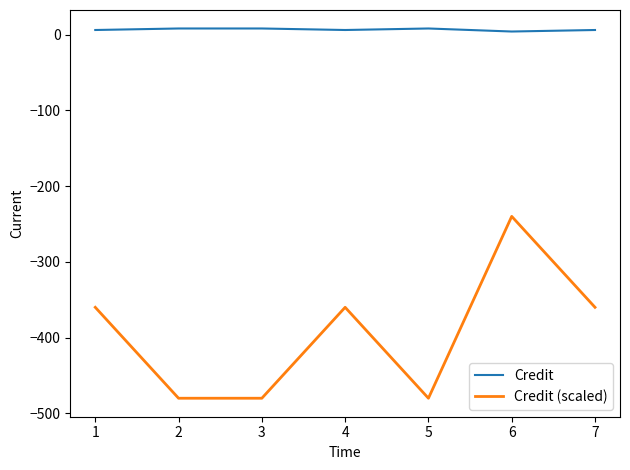

What is the difference between the maximum and minimum values in the Credit (scaled) series?

240